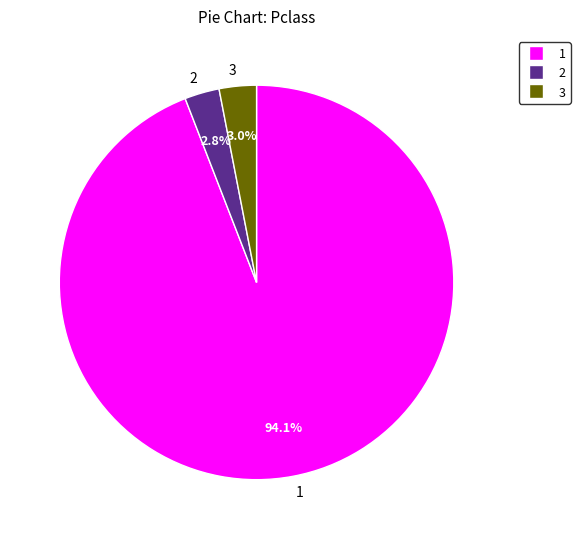

Approximately how many times larger is the value at 2 compared to 3?

0.9